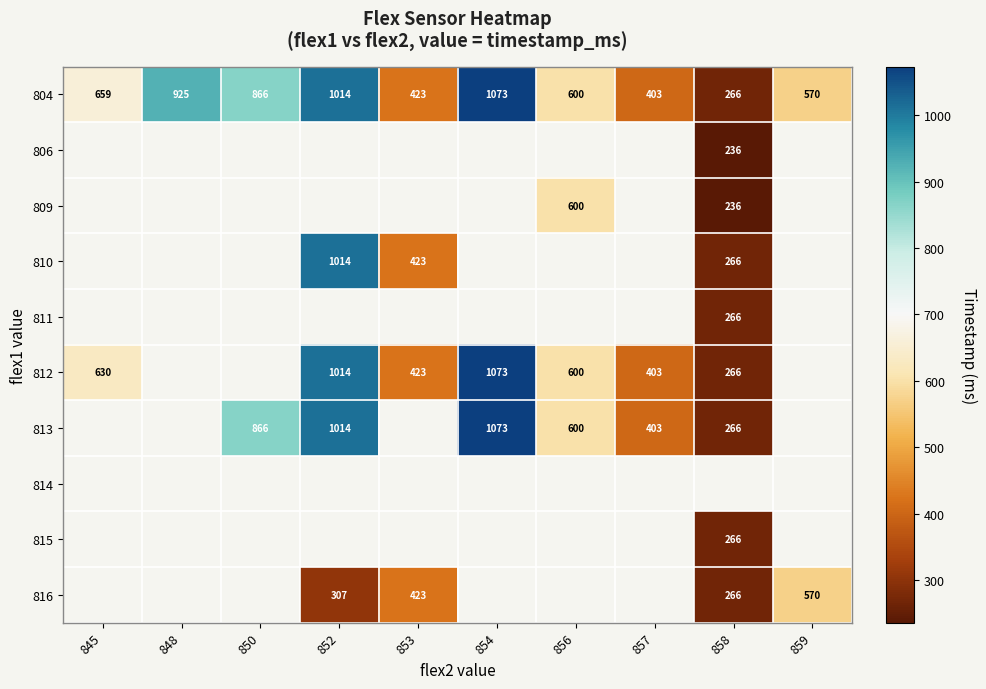

What is the sum of the 804 values at 845 and 859?

1229